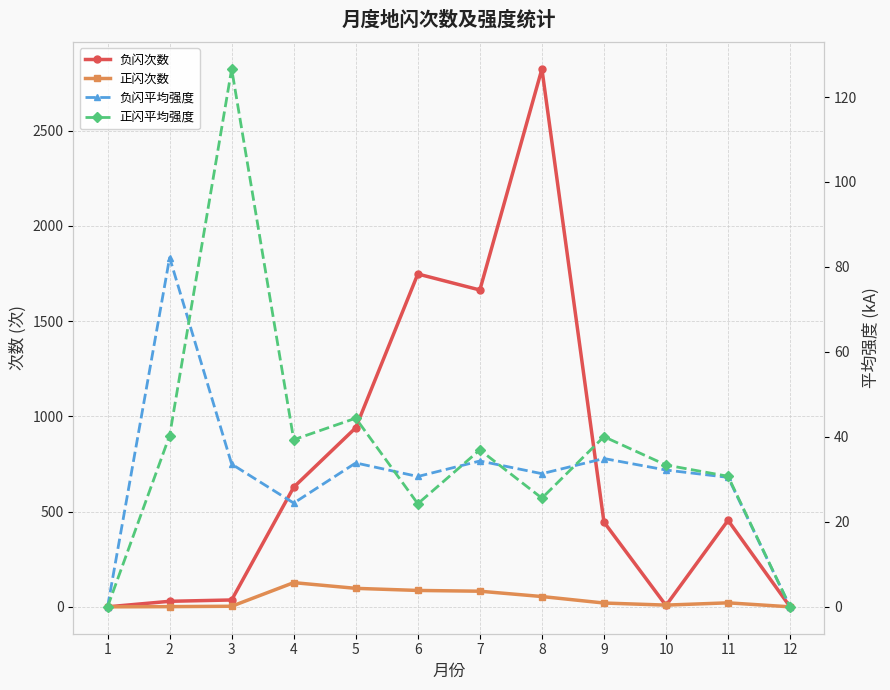

What are all the series names shown in the legend?

负闪次数, 正闪次数, 负闪平均强度, 正闪平均强度